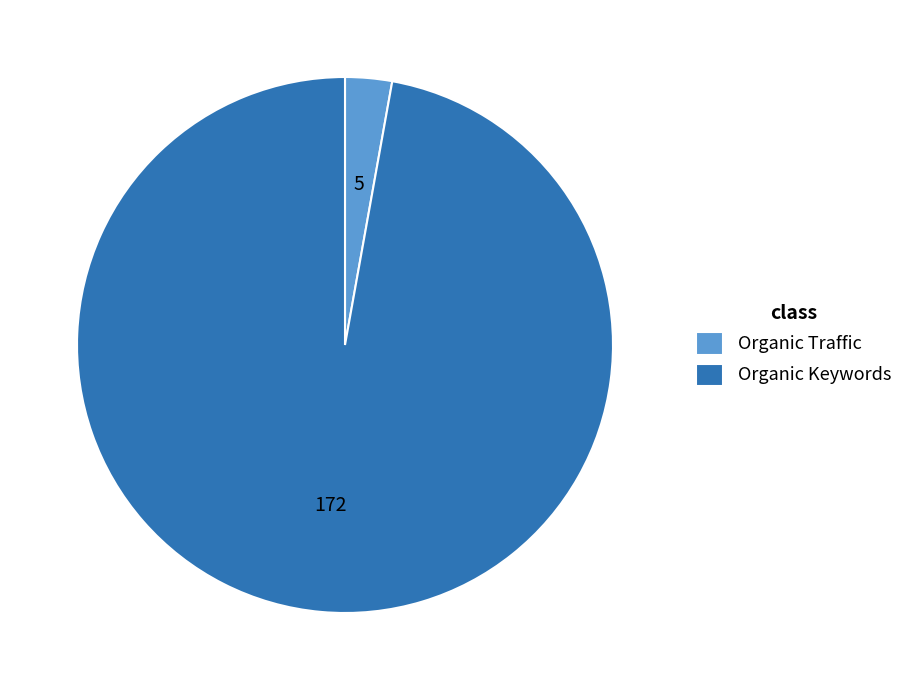

Is the sum of Organic Keywords and Organic Traffic greater than half?

Yes